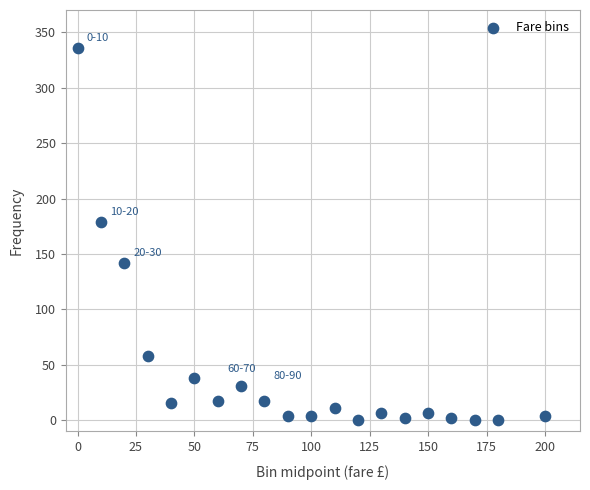

What is the range of X values (max minus min)?

200